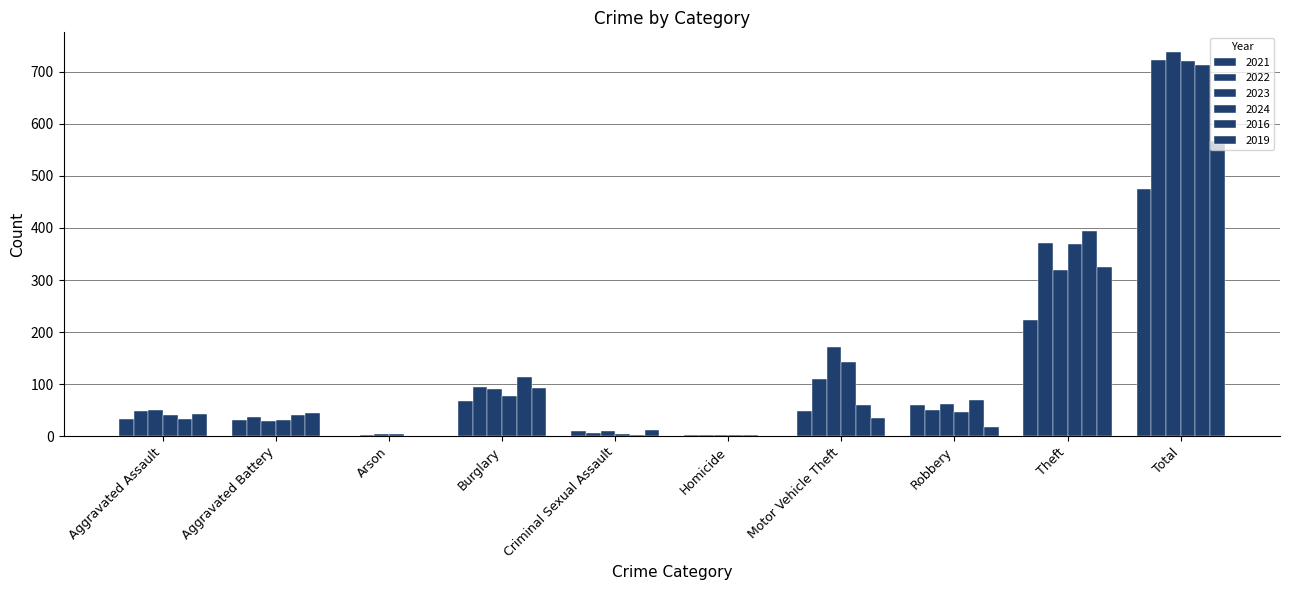

How many data points does each series have?

10